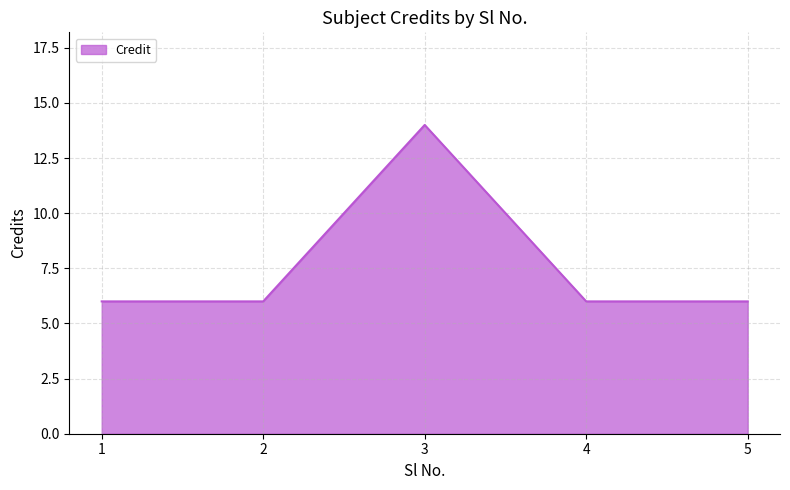

What is the difference between the maximum and minimum values?

8